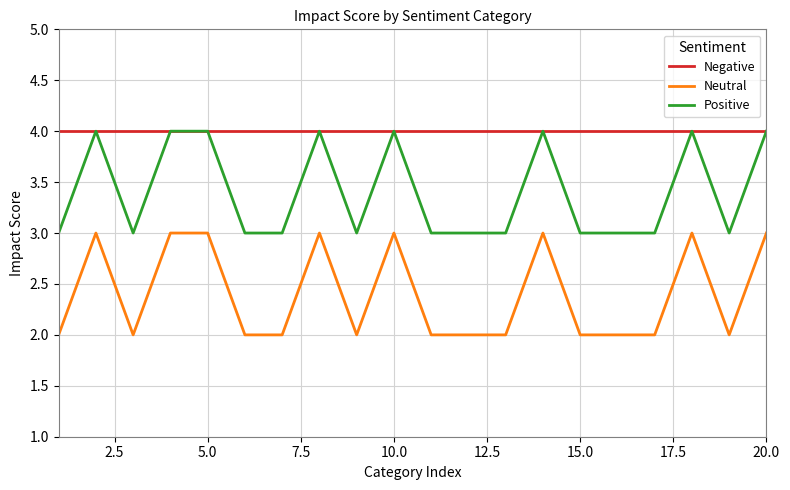

Rank the series by their average value, from lowest to highest.

Neutral, Positive, Negative